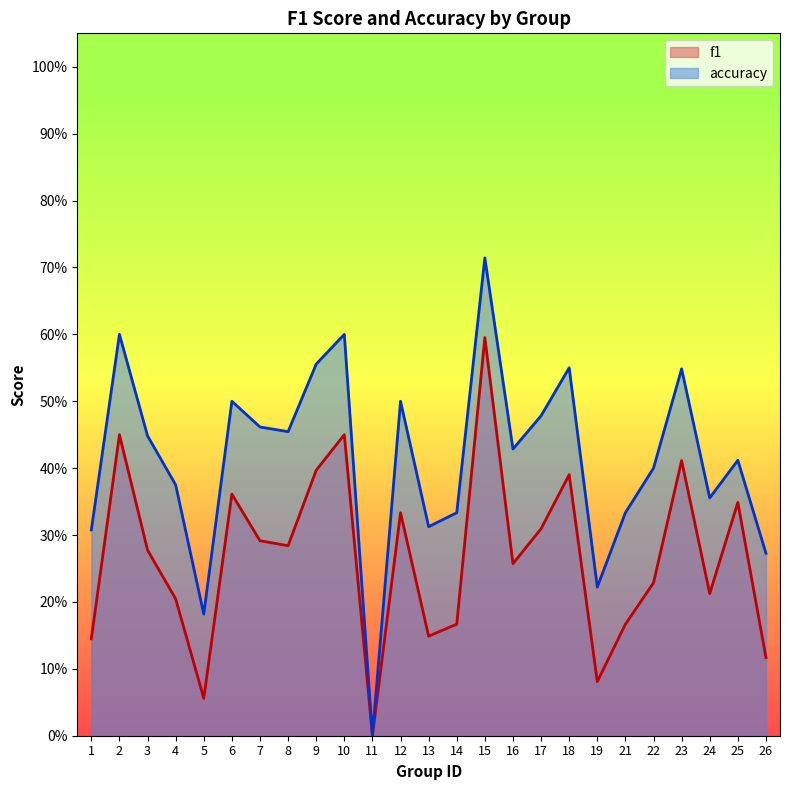

Reading left to right, extract all data points from this chart.

f1: 1=0.1	2=0.5	3=0.3	4=0.2	5=0.1	6=0.4	7=0.3	8=0.3	9=0.4	10=0.5	11=0.0	12=0.3	13=0.1	14=0.2	15=0.6	16=0.3	17=0.3	18=0.4	19=0.1	21=0.2	22=0.2	23=0.4	24=0.2	25=0.3	26=0.1
accuracy: 1=0.3	2=0.6	3=0.4	4=0.4	5=0.2	6=0.5	7=0.5	8=0.5	9=0.6	10=0.6	11=0.0	12=0.5	13=0.3	14=0.3	15=0.7	16=0.4	17=0.5	18=0.6	19=0.2	21=0.3	22=0.4	23=0.5	24=0.4	25=0.4	26=0.3